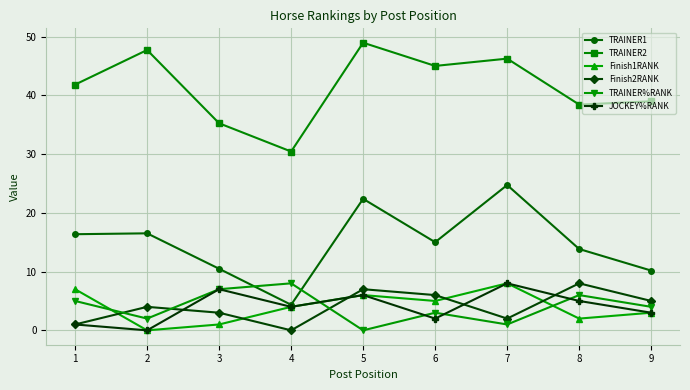

True or false: Finish2RANK and TRAINER1 cross at least once.

False